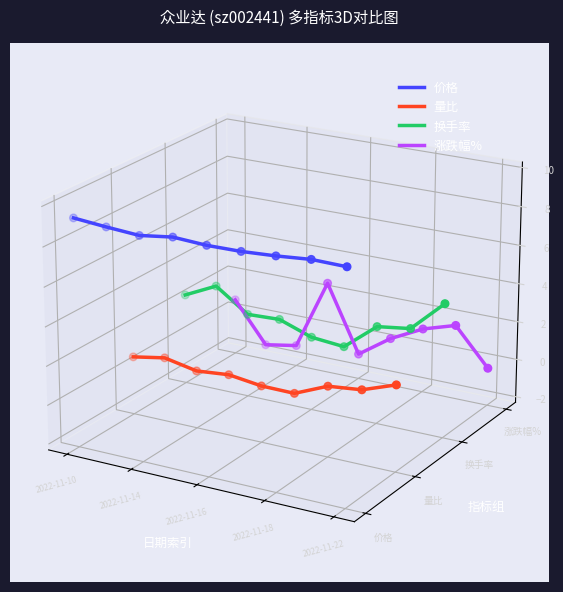

What are all the series names shown in the legend?

价格, 量比, 换手率, 涨跌幅%